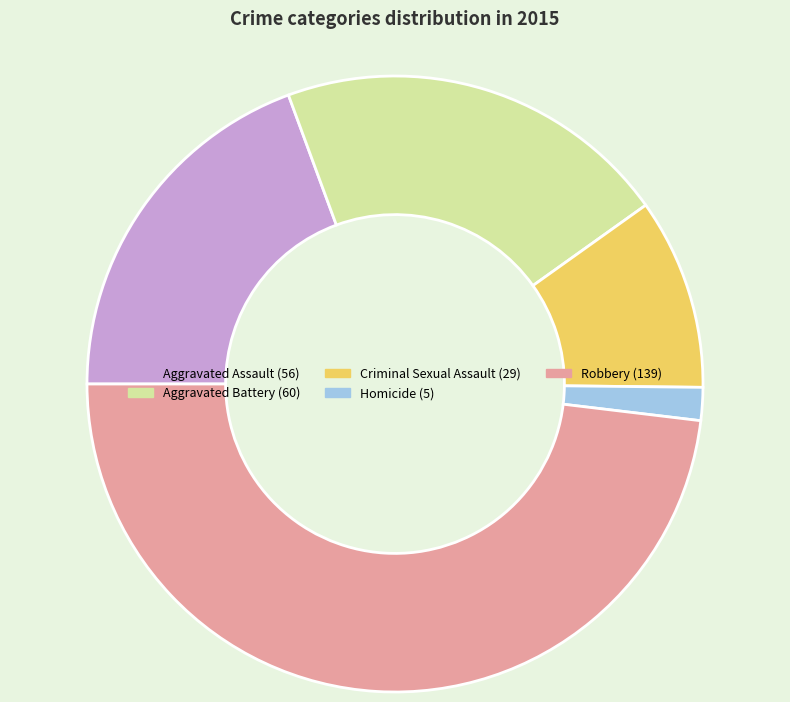

What is the smallest slice in the pie chart?

Homicide